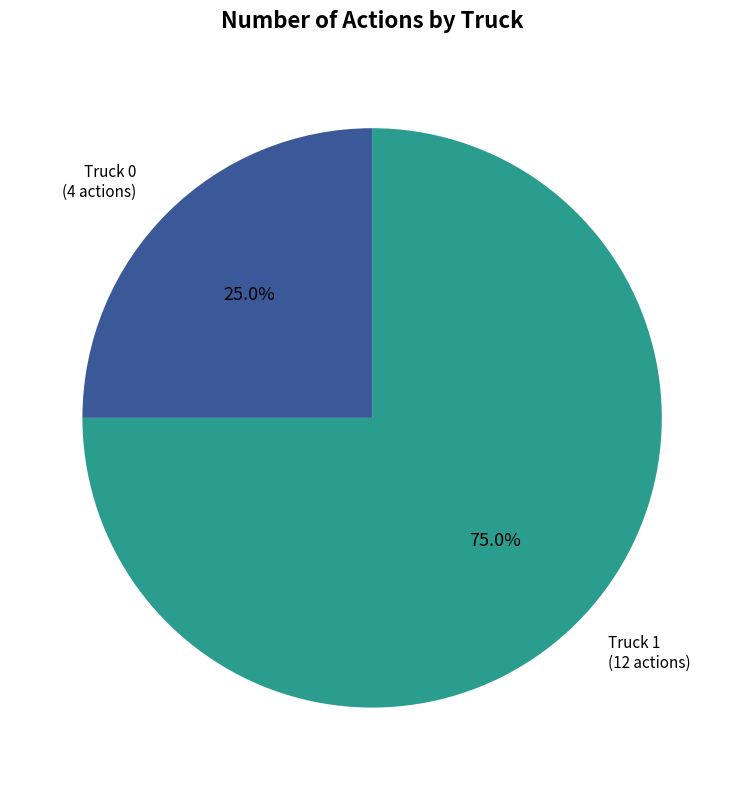

To the nearest percent, what portion does Truck 1 represent?

75%